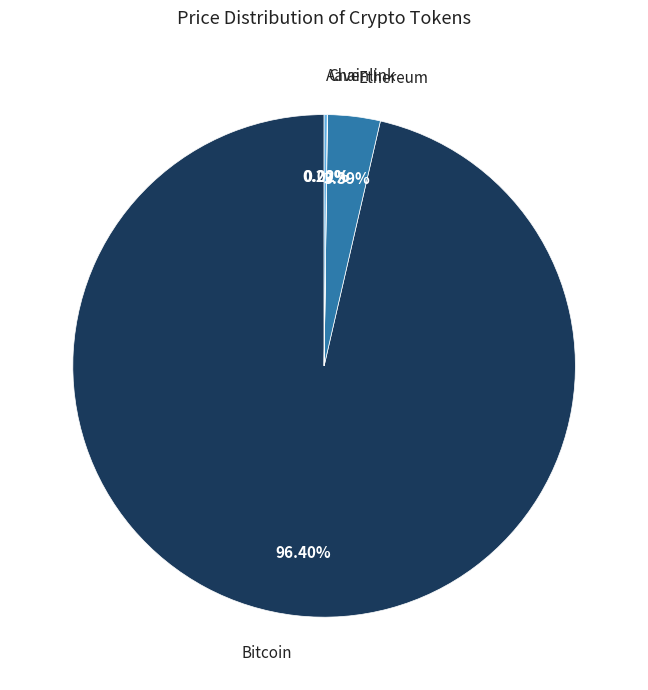

Which slice is the largest?

Bitcoin